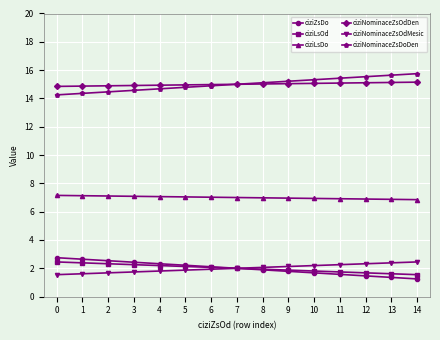

At how many categories does at least one series exceed 10?

15